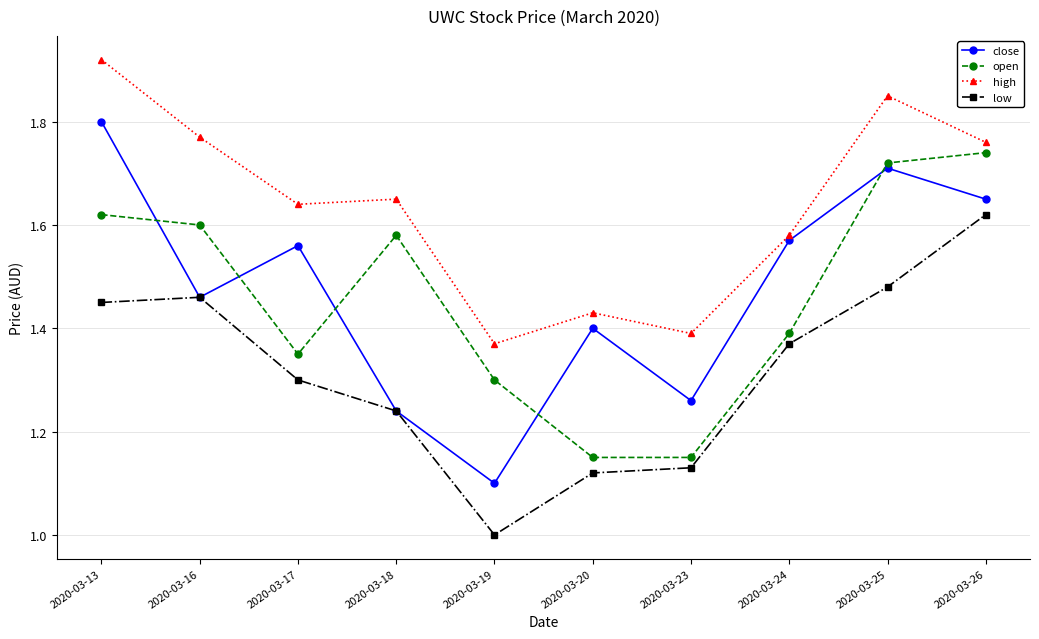

What is the difference between the open values at 2020-03-19 and 2020-03-16?

0.3